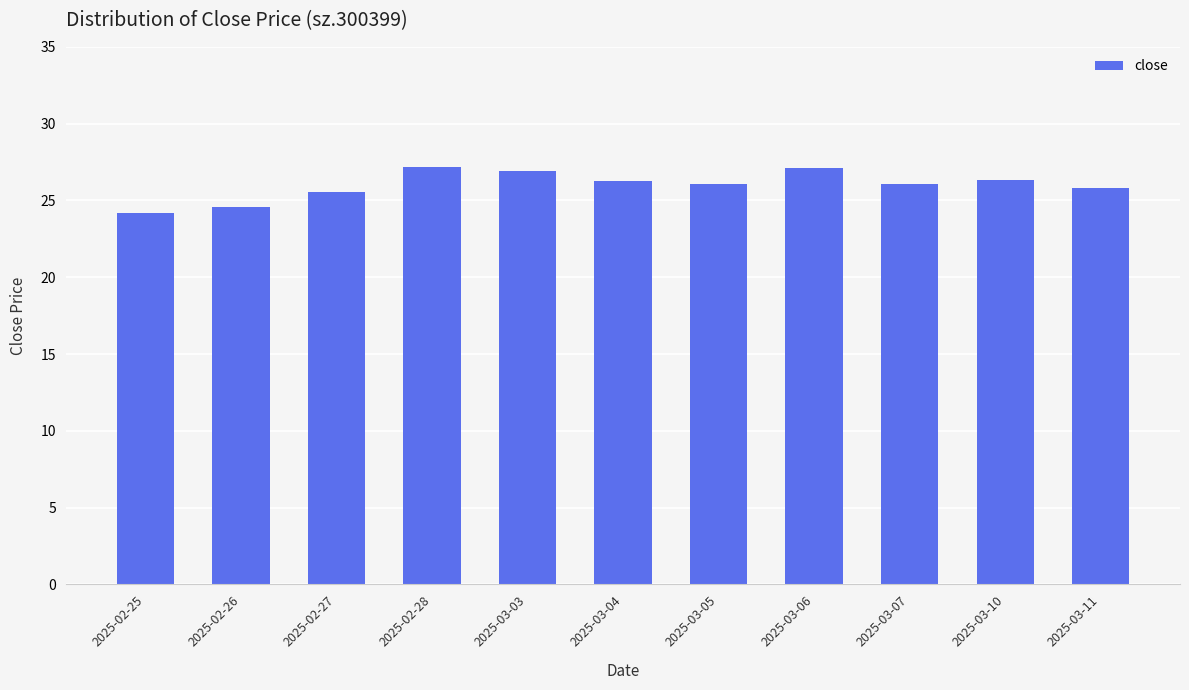

The value at 2025-02-26 is 40.1. True or false?

False